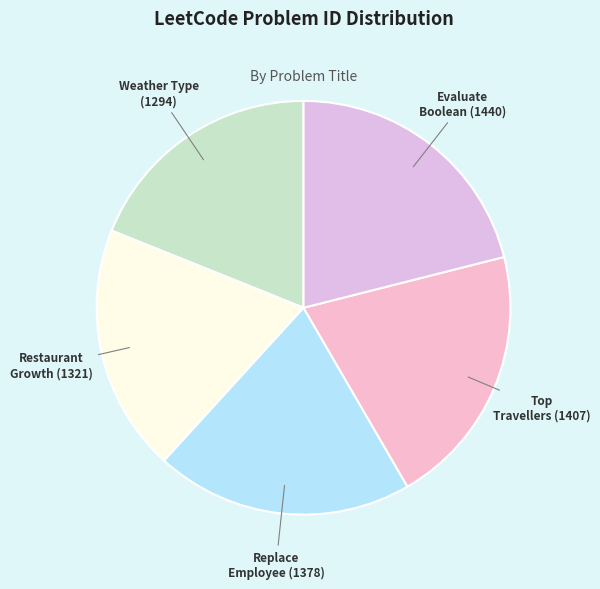

Does any single category account for the majority?

No